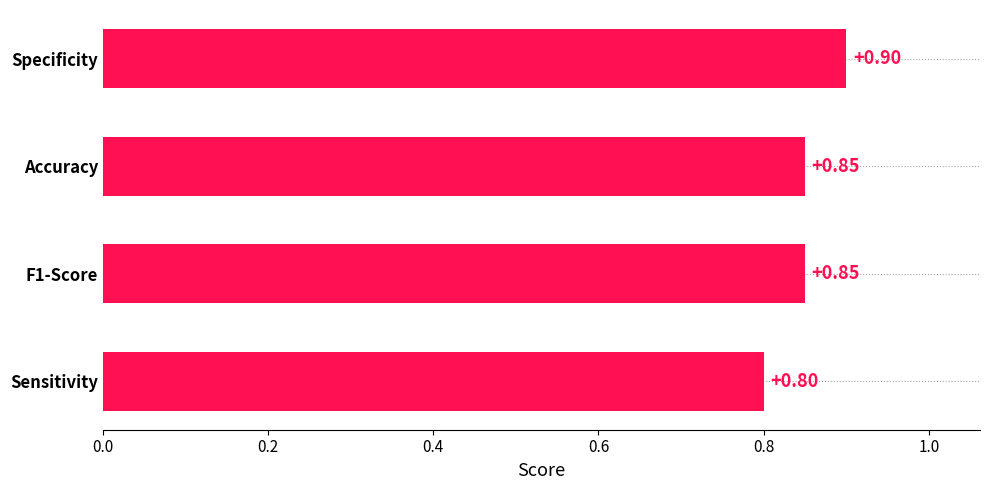

Count the values in the range 0 to 1.

4